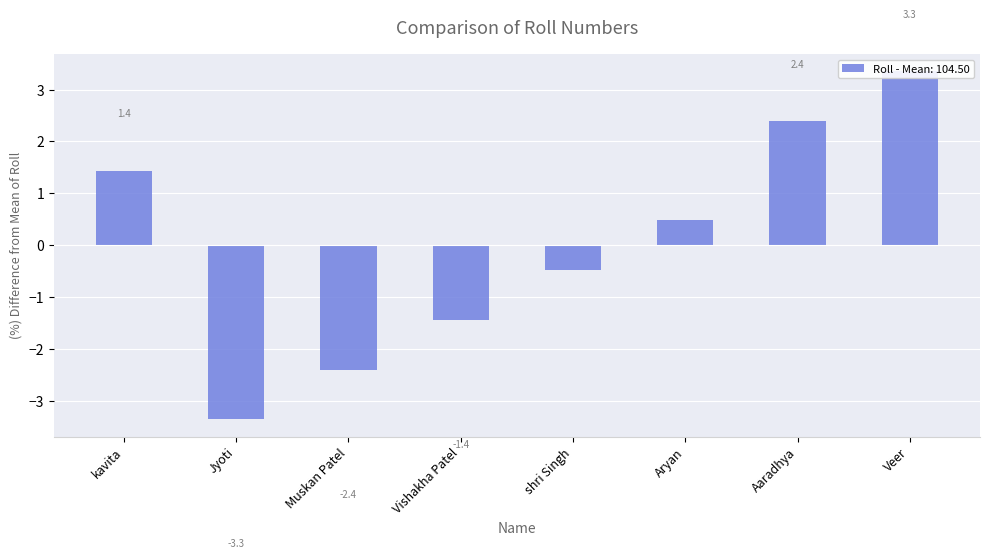

Read the value at kavita.

1.4